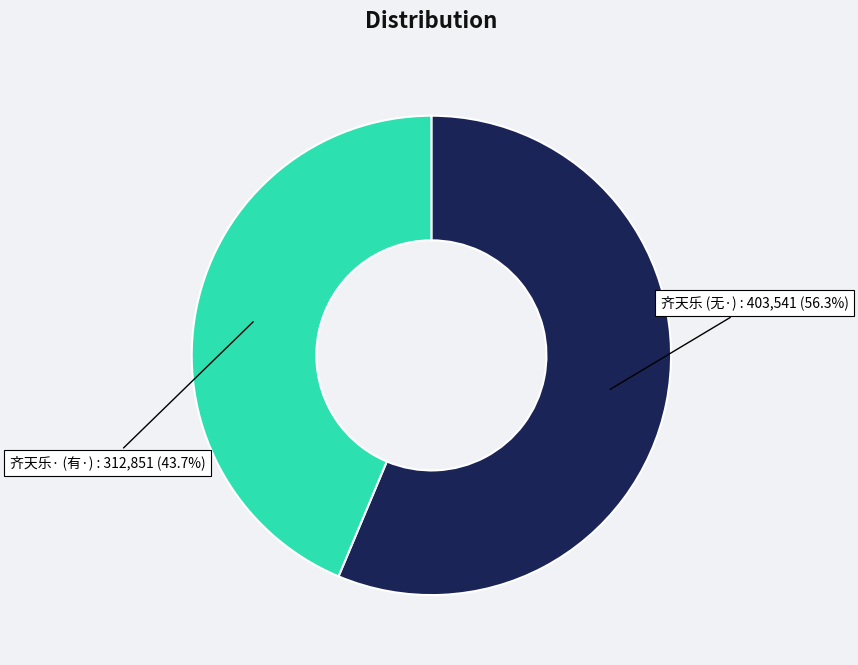

How many segments does this pie chart have?

2